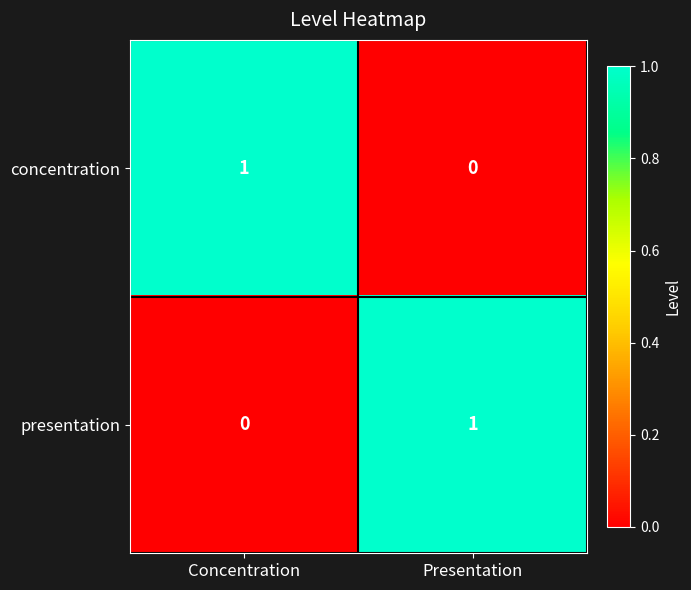

True or false: presentation has a value of 0 at Concentration.

True